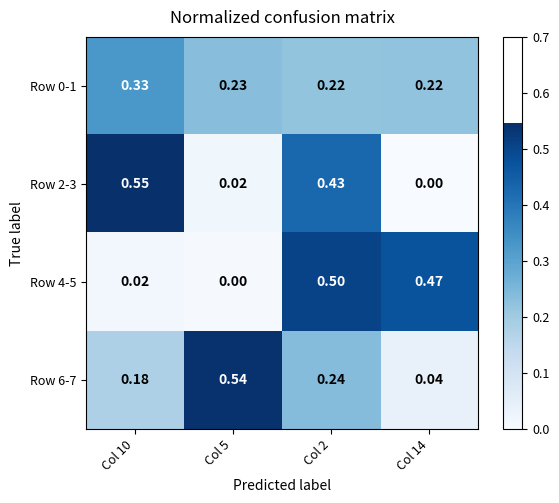

Is the value of Row 2-3 at Col 14 greater than the value of Row 6-7 at Col 10?

No